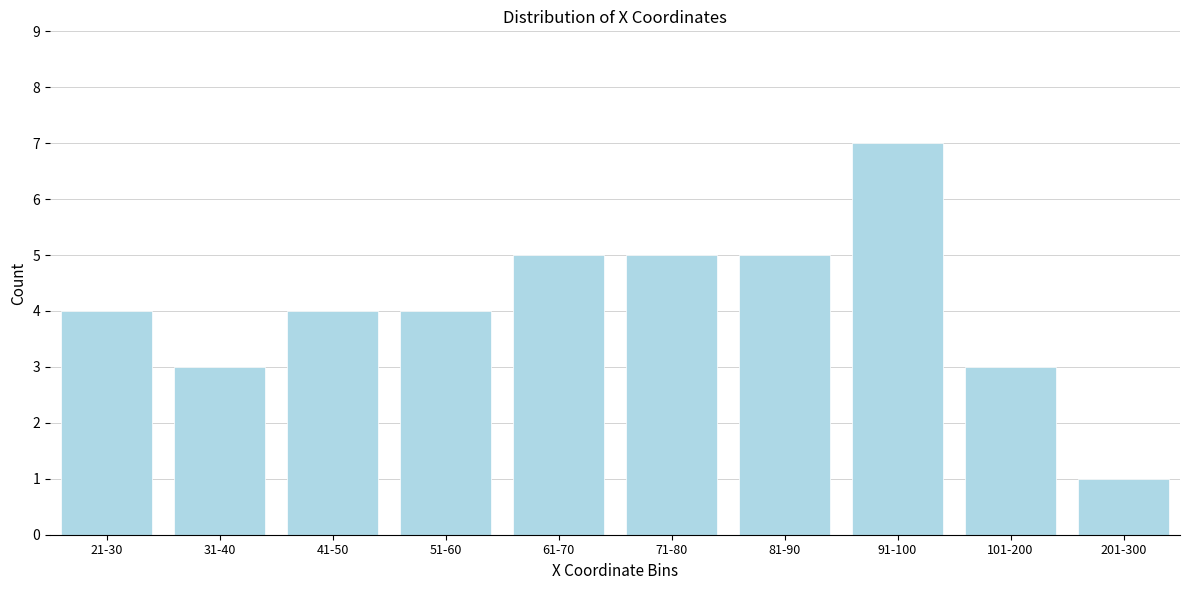

Reading left to right, list all the values displayed in this chart.

4	3	4	4	5	5	5	7	3	1